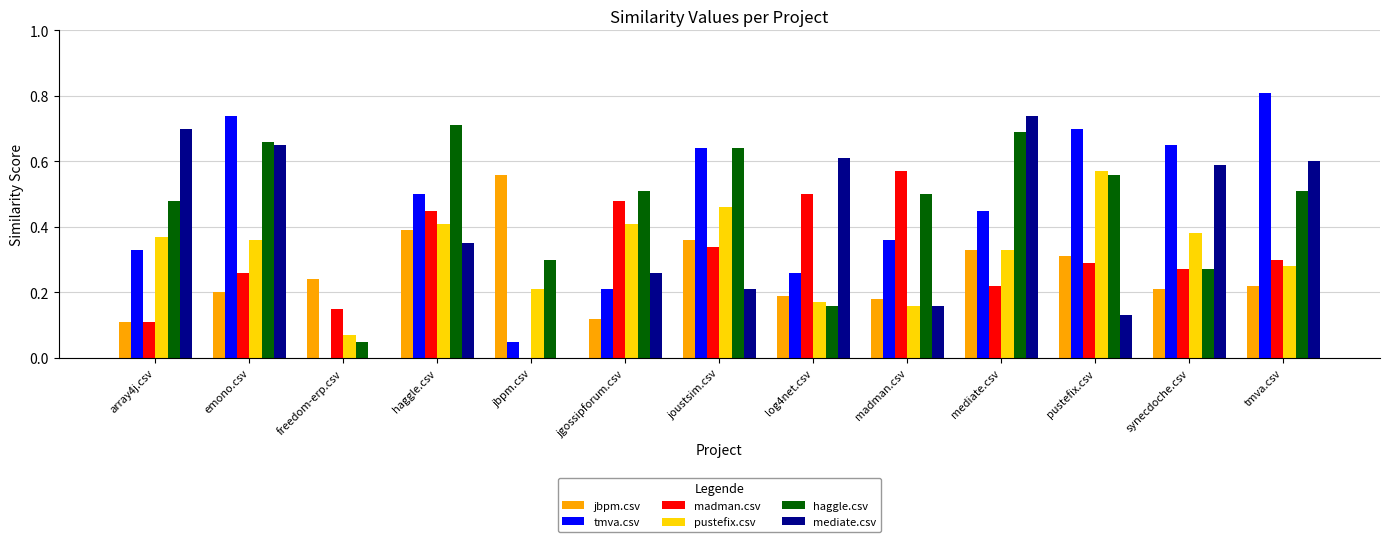

Which series has the largest total across all categories?

haggle.csv